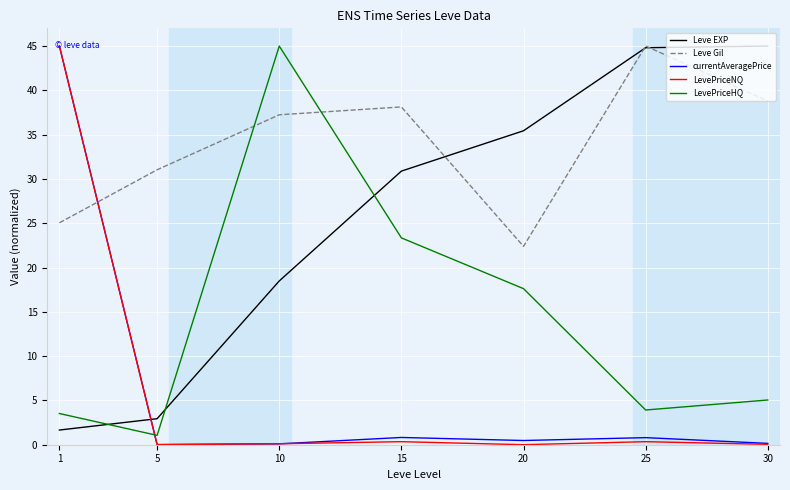

What is the maximum value for Leve EXP?

45.0